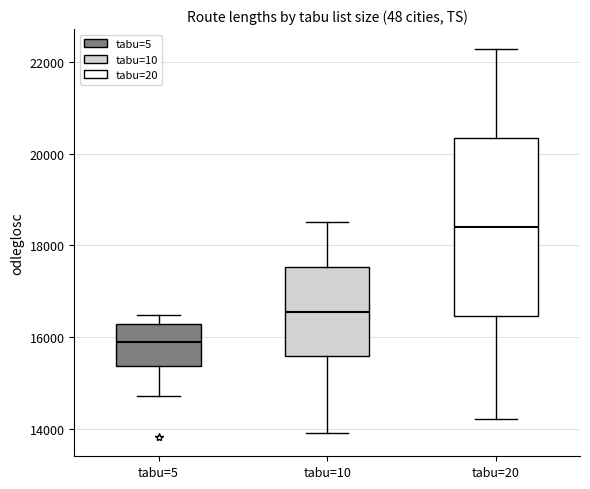

Which box's median line is the lowest?

tabu=5